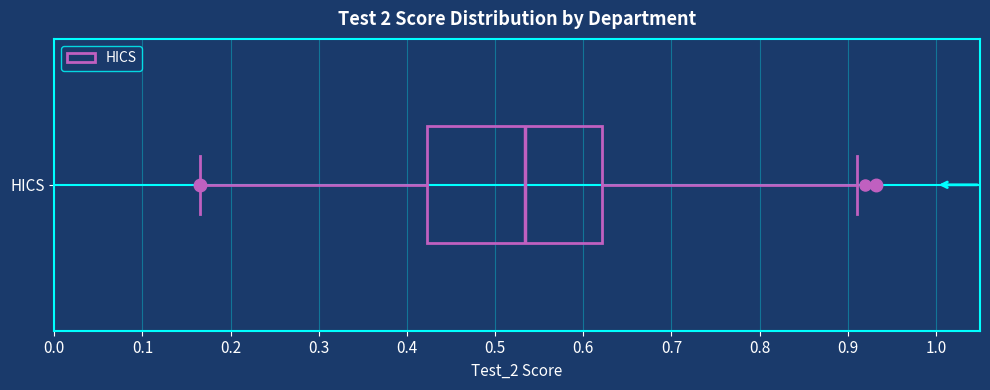

Read this box plot against the x-axis: the position of the median line, the range covered by the box, and the ends of both whiskers. The values are not printed on the chart, so give them approximately, as read against the axis.

median 0.53, box 0.42 to 0.62, whiskers 0.17 to 0.91